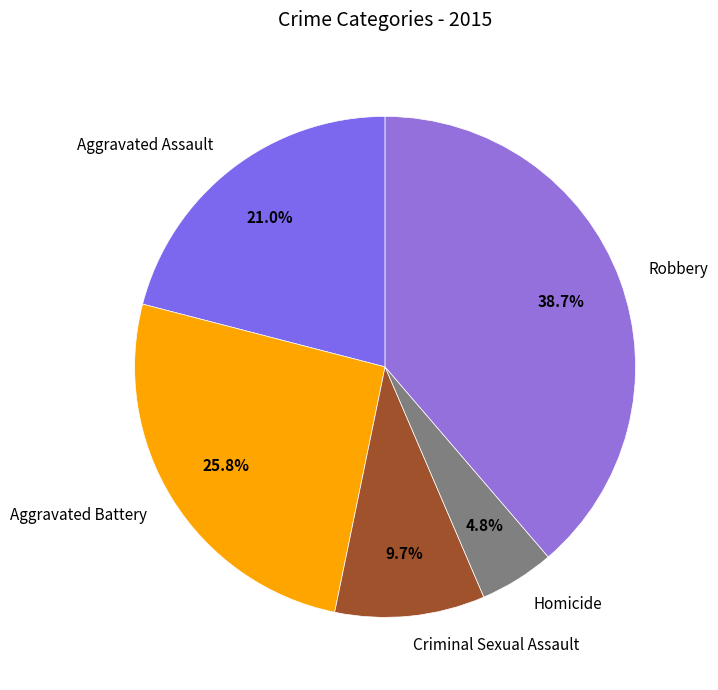

How many slices are in this pie chart?

5